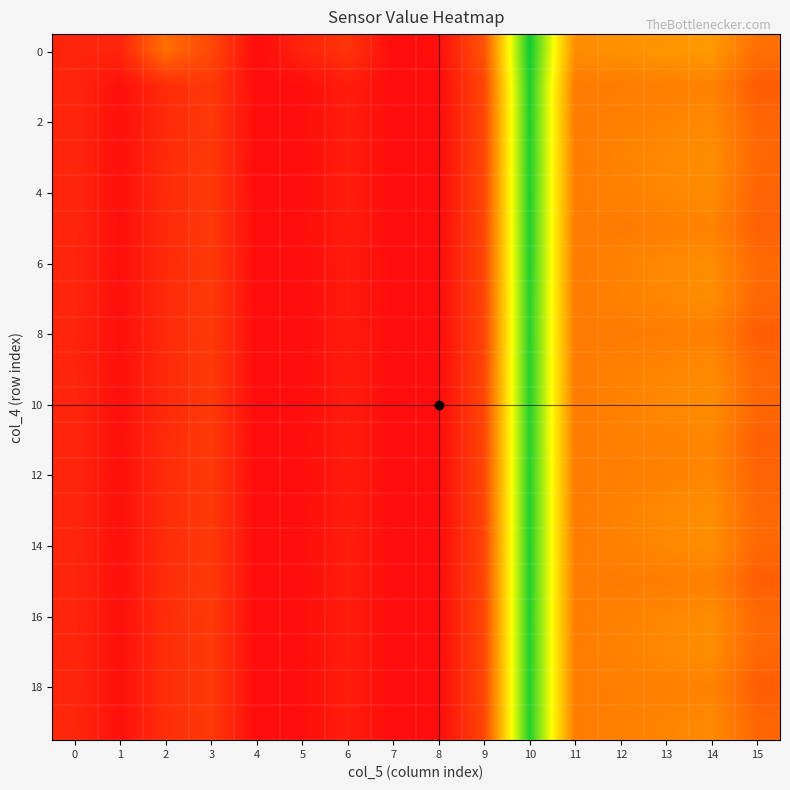

What is the difference between the highest and lowest values at 6?

43